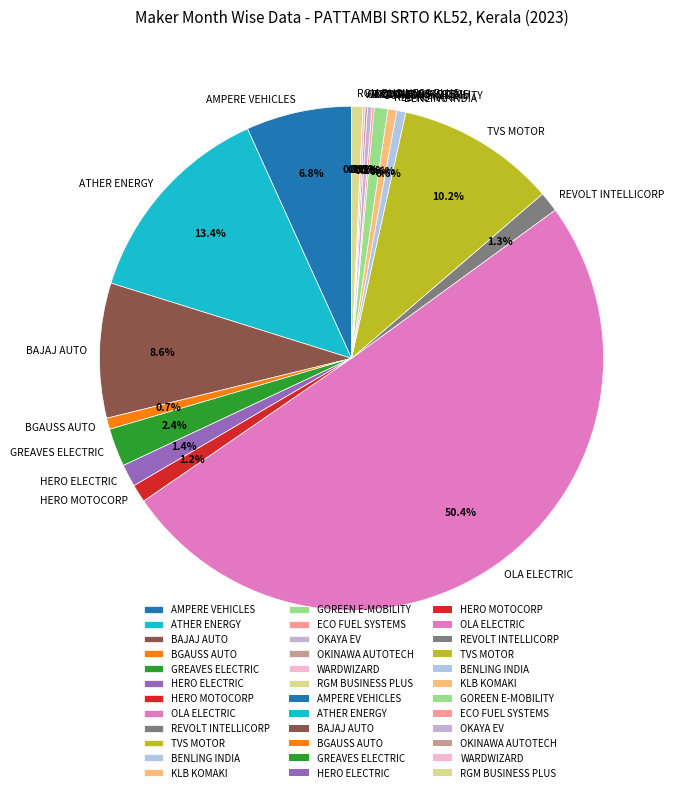

Between TVS MOTOR and BAJAJ AUTO, which is larger?

TVS MOTOR